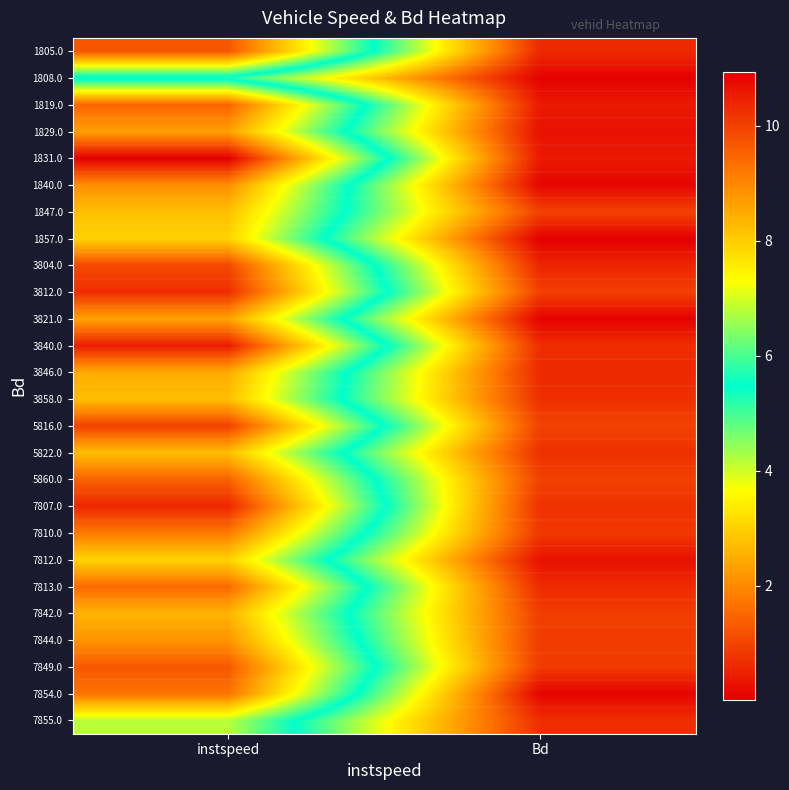

At Bd, list the series in order from largest to smallest.

5816.0, 1847.0, 5860.0, 3812.0, 7842.0, 7844.0, 7849.0, 7810.0, 7807.0, 3858.0, 5822.0, 7855.0, 3840.0, 1805.0, 7813.0, 3846.0, 3804.0, 1831.0, 1819.0, 7812.0, 1829.0, 1840.0, 7854.0, 3821.0, 1808.0, 1857.0